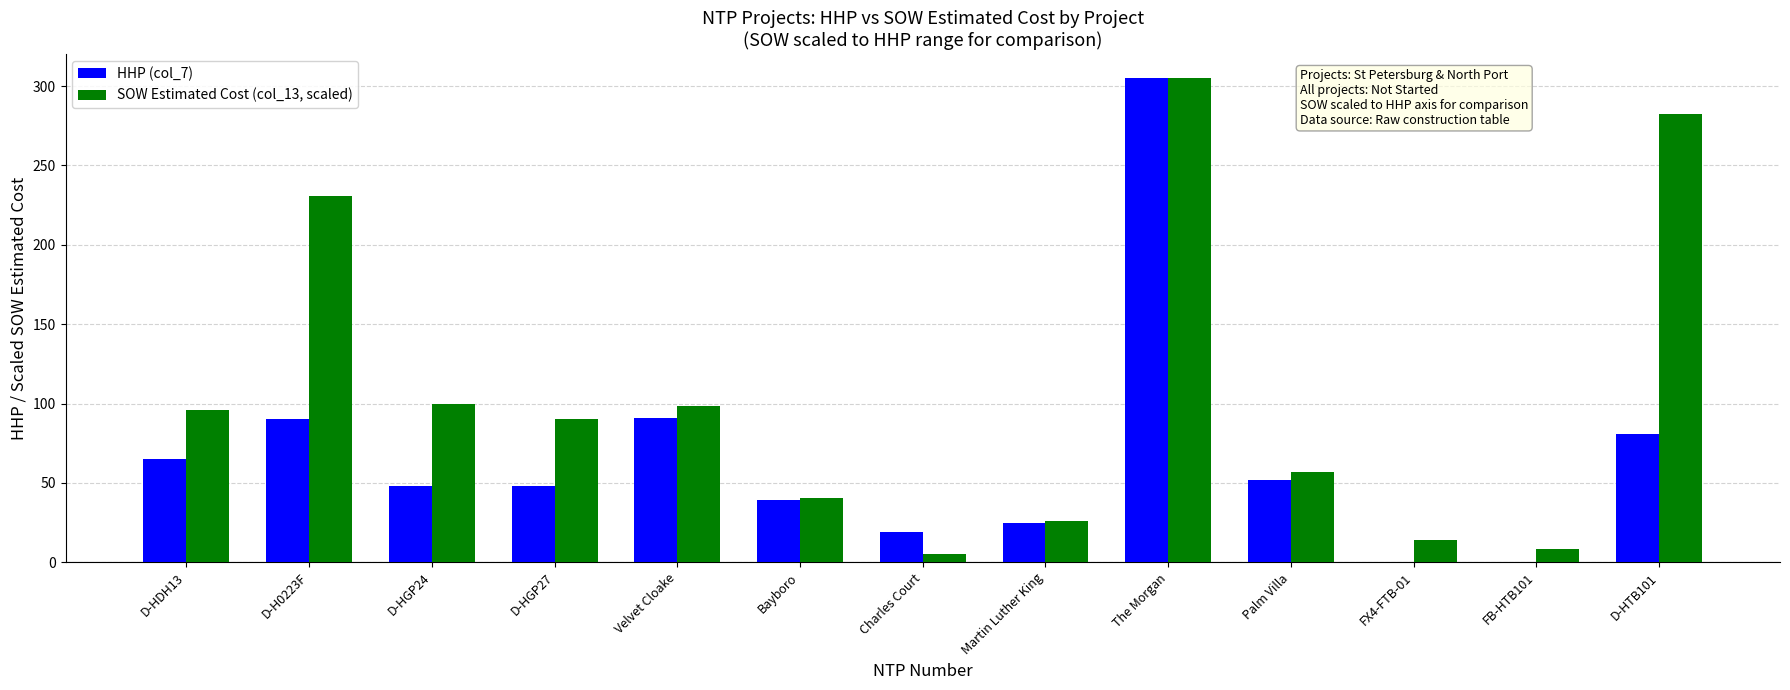

At which category is the sum across all series the highest?

The Morgan